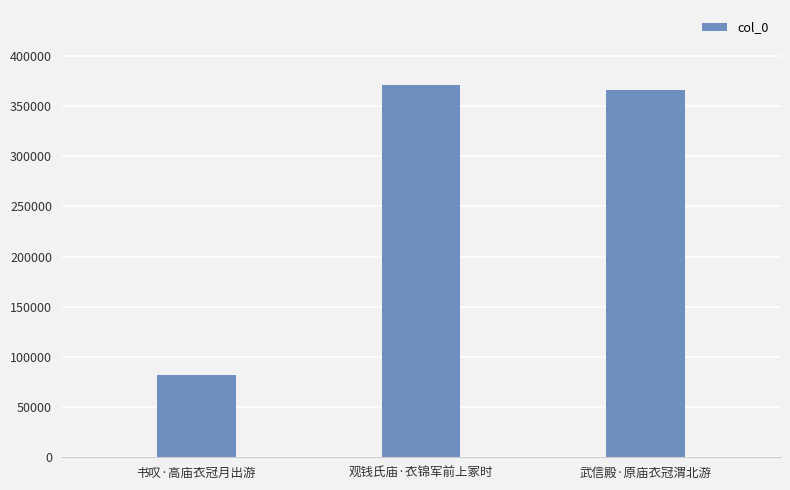

What is the sum of the values at 书叹·高庙衣冠月出游 and 武信殿·原庙衣冠渭北游?

447750